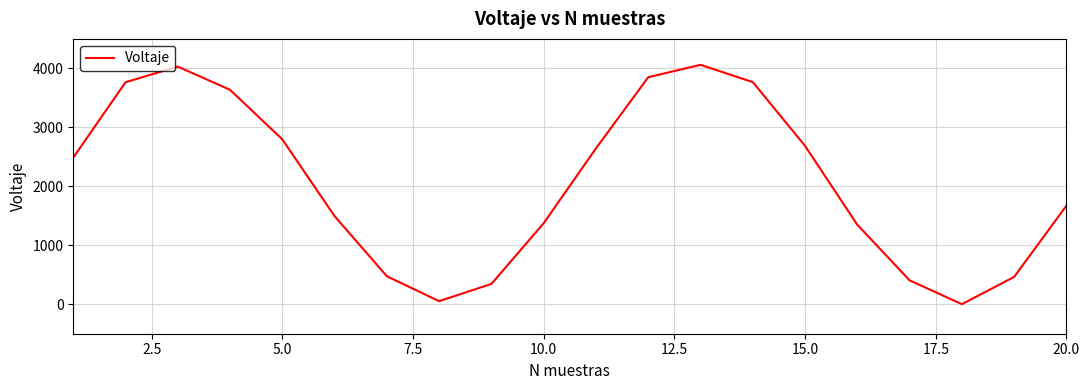

What is the difference between the maximum and minimum values?

4059